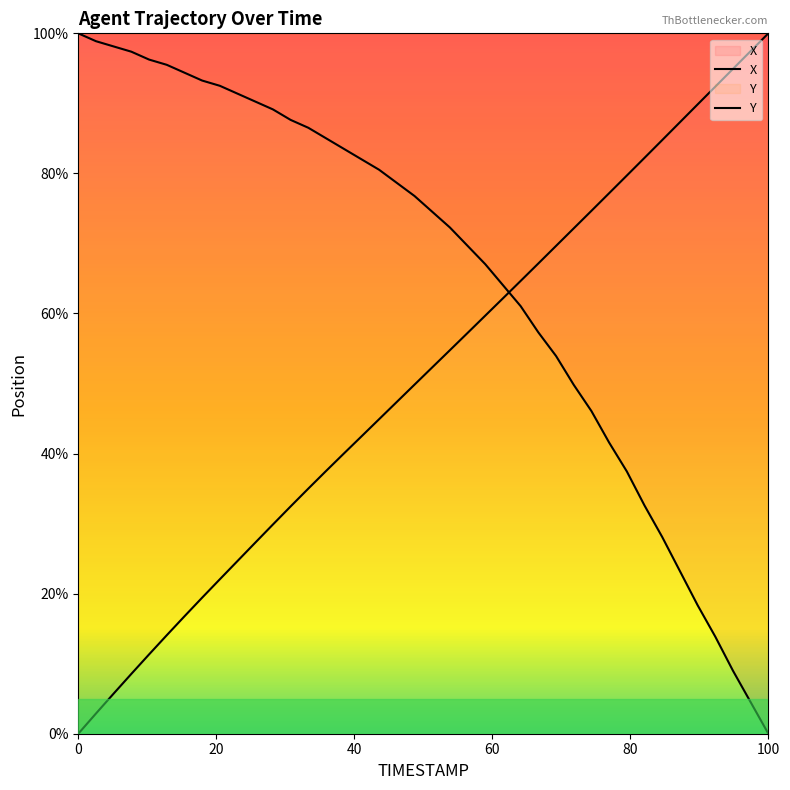

What is the average value of the X series?

50.8